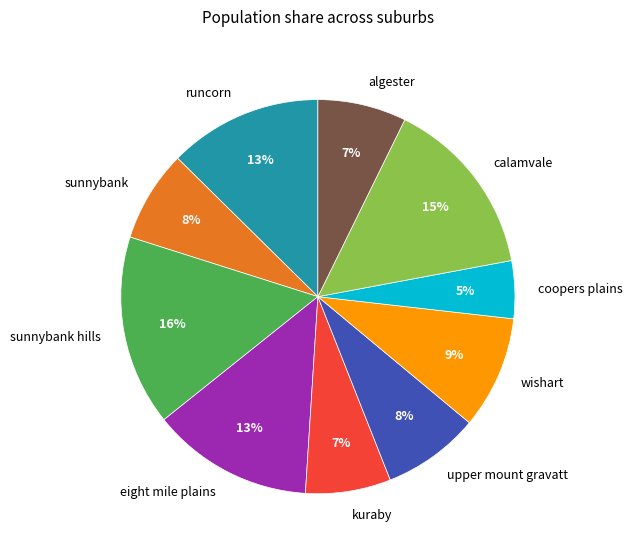

How many slices are in this pie chart?

10